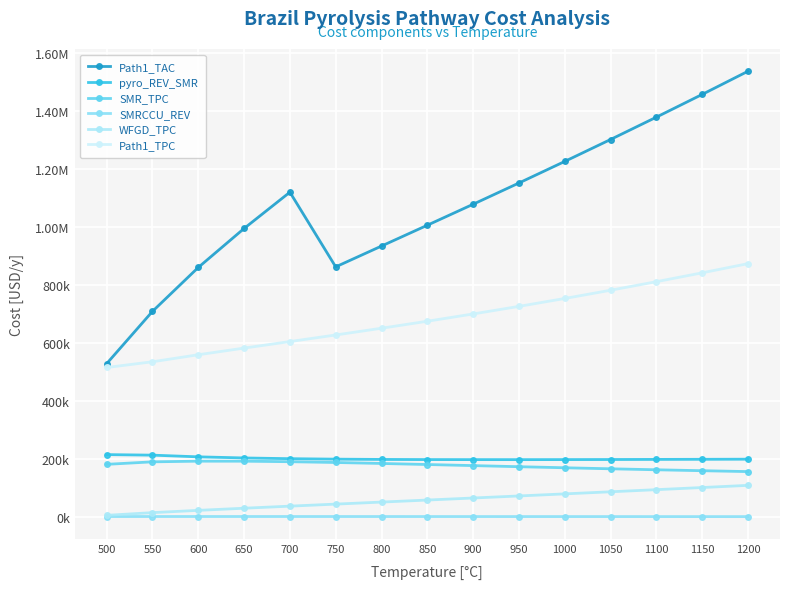

Rank the series at 1050 from highest to lowest value.

Path1_TAC, Path1_TPC, pyro_REV_SMR, SMR_TPC, WFGD_TPC, SMRCCU_REV